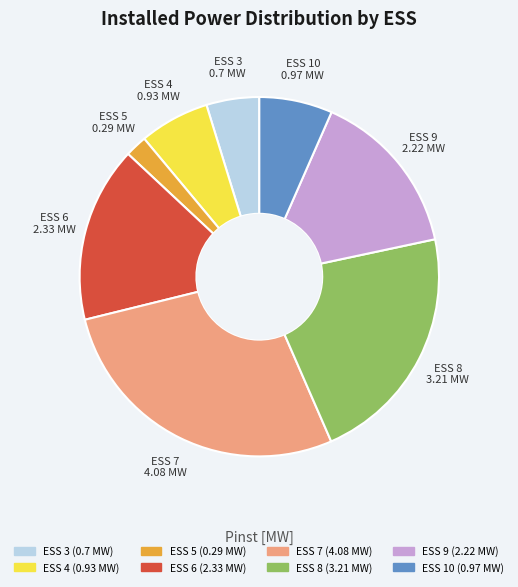

Which slice is the largest?

ESS 7